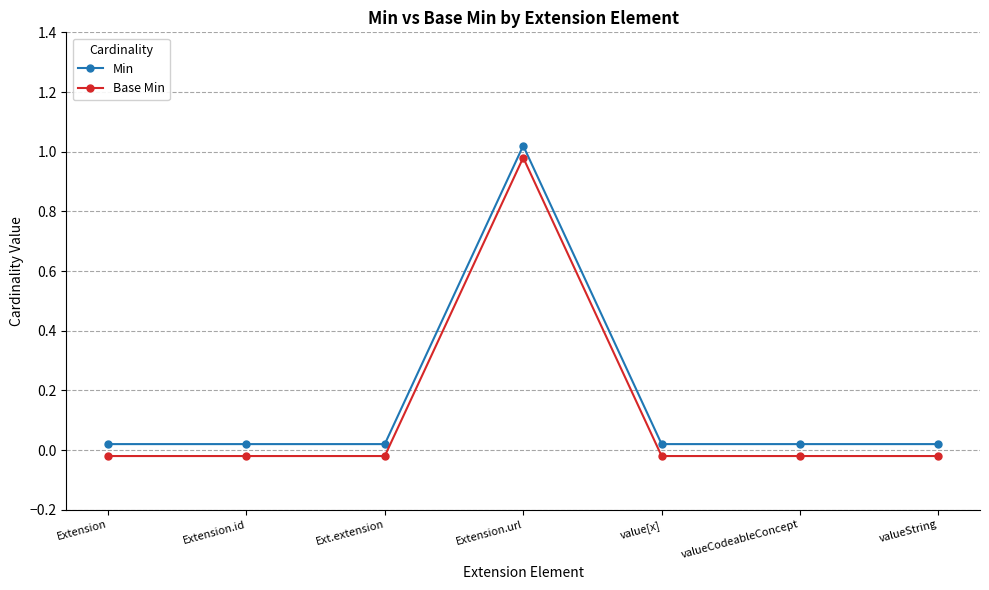

Reading right to left, what are all the values shown in this chart?

Min: valueString=0.0	valueCodeableConcept=0.0	value[x]=0.0	Extension.url=1.0	Ext.extension=0.0	Extension.id=0.0	Extension=0.0
Base Min: valueString=-0.0	valueCodeableConcept=-0.0	value[x]=-0.0	Extension.url=1.0	Ext.extension=-0.0	Extension.id=-0.0	Extension=-0.0